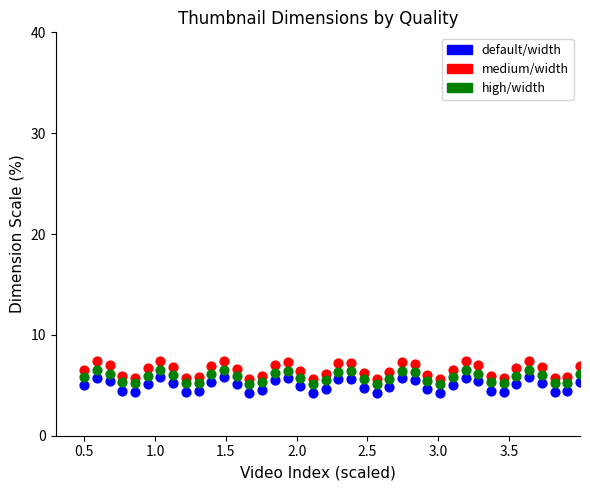

Which series contains the highest Y value?

medium/width